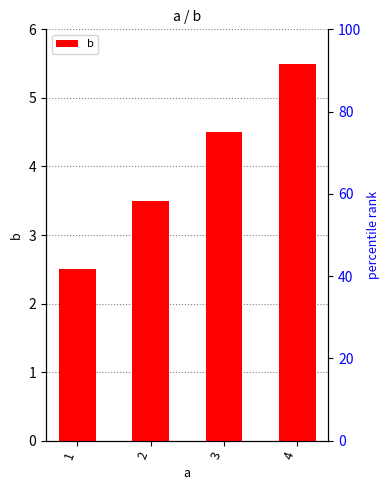

Which label corresponds to the smallest value in the chart?

1